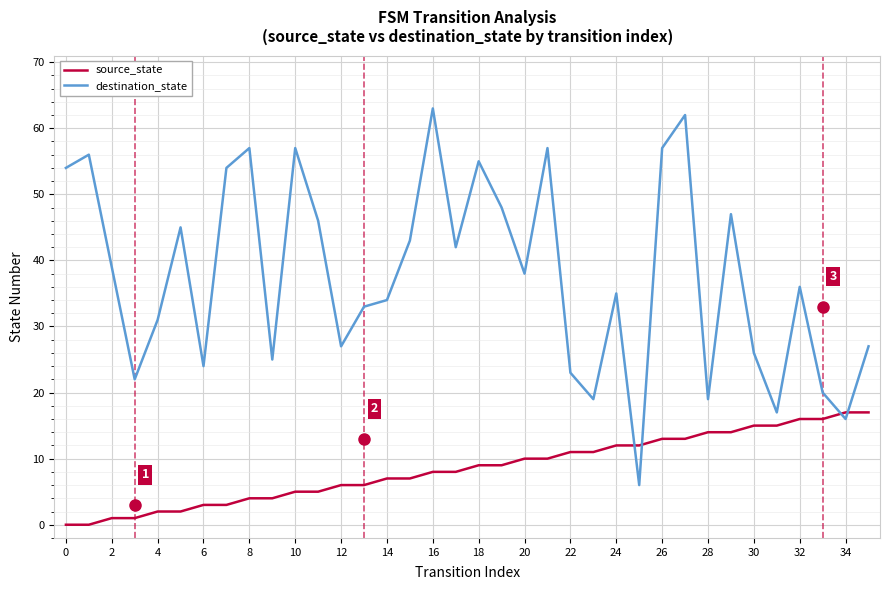

Which series has the largest range (max minus min)?

destination_state